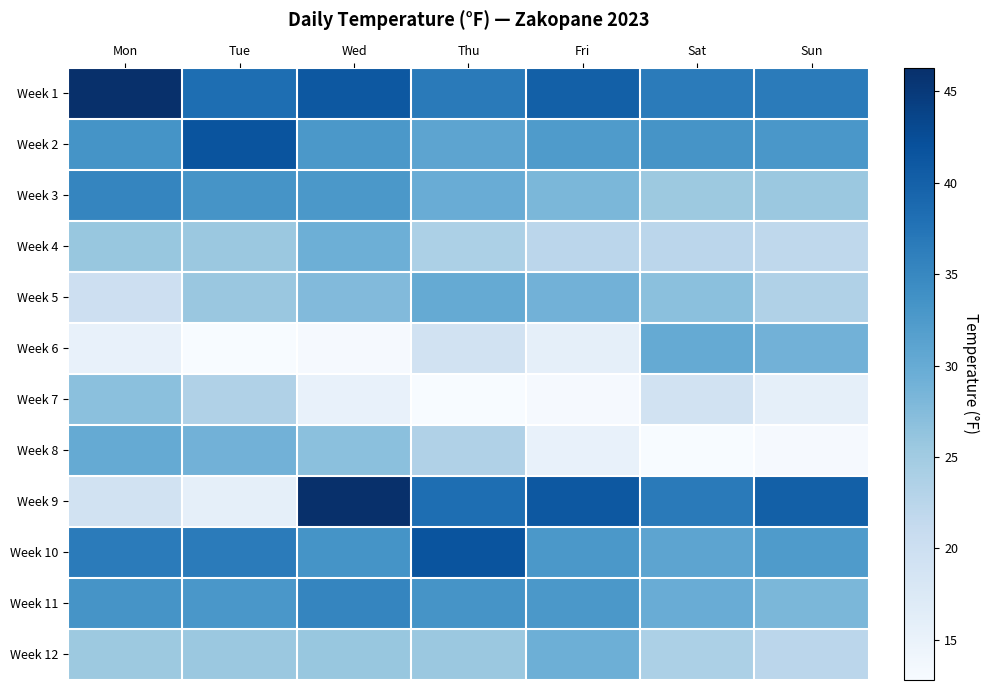

Rank the series by their maximum value, from lowest to highest.

Week 7, Week 4, Week 12, Week 5, Week 6, Week 8, Week 3, Week 11, Week 2, Week 10, Week 1, Week 9